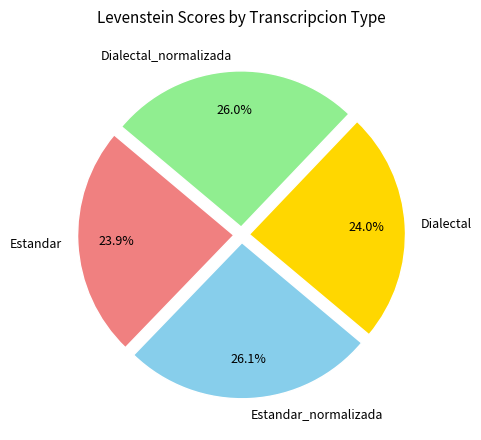

How many segments does this pie chart have?

4